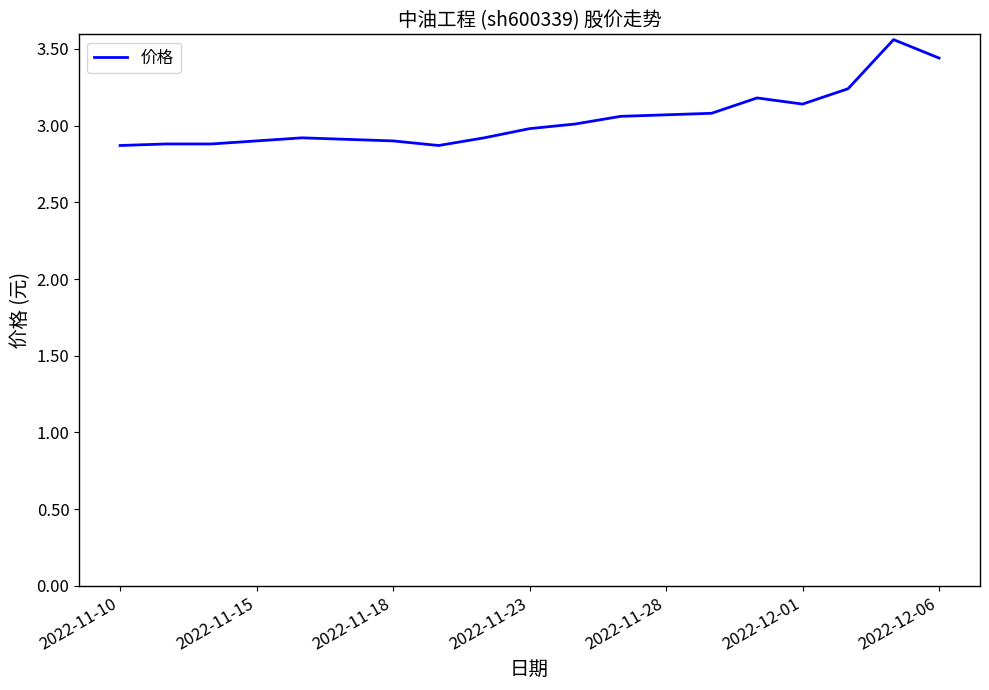

What is the minimum value shown in the chart?

2.9